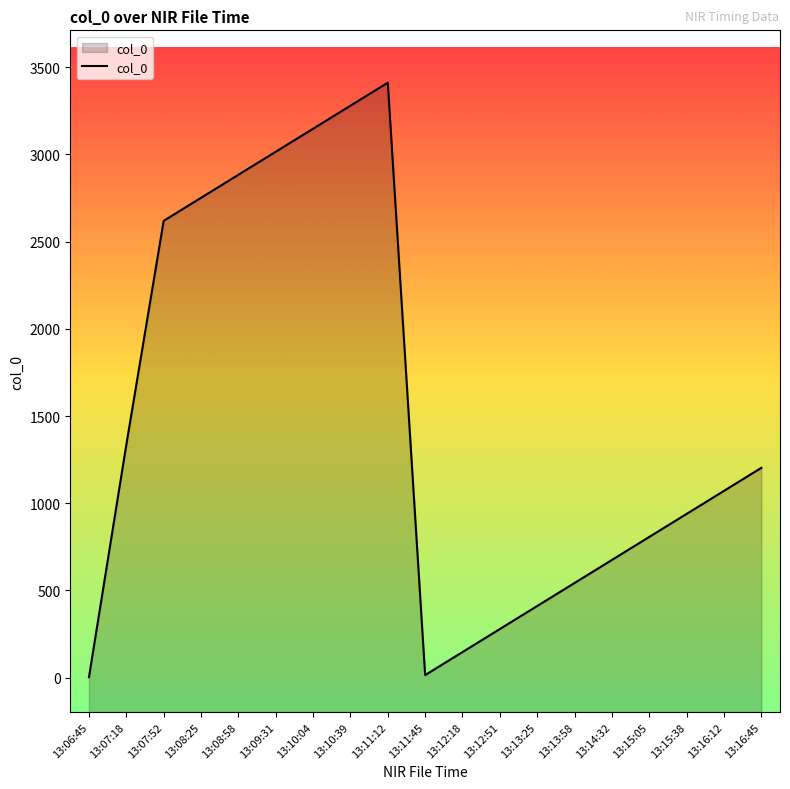

True or false: the data shows 3411 at 13:11:12.

True